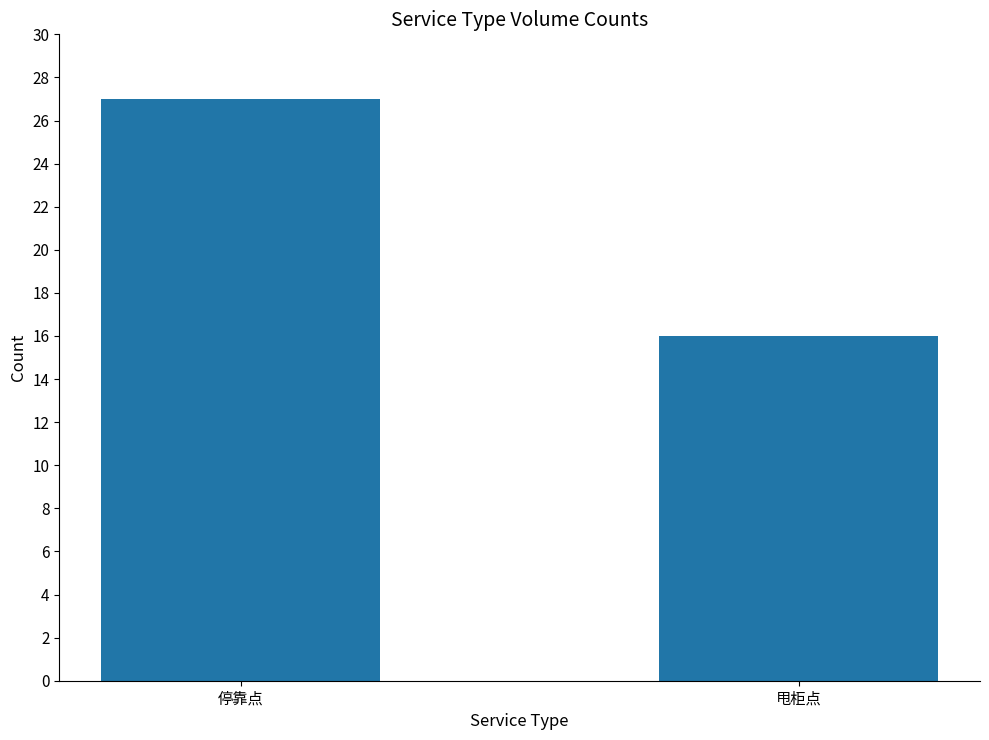

What is the sum of all values?

43